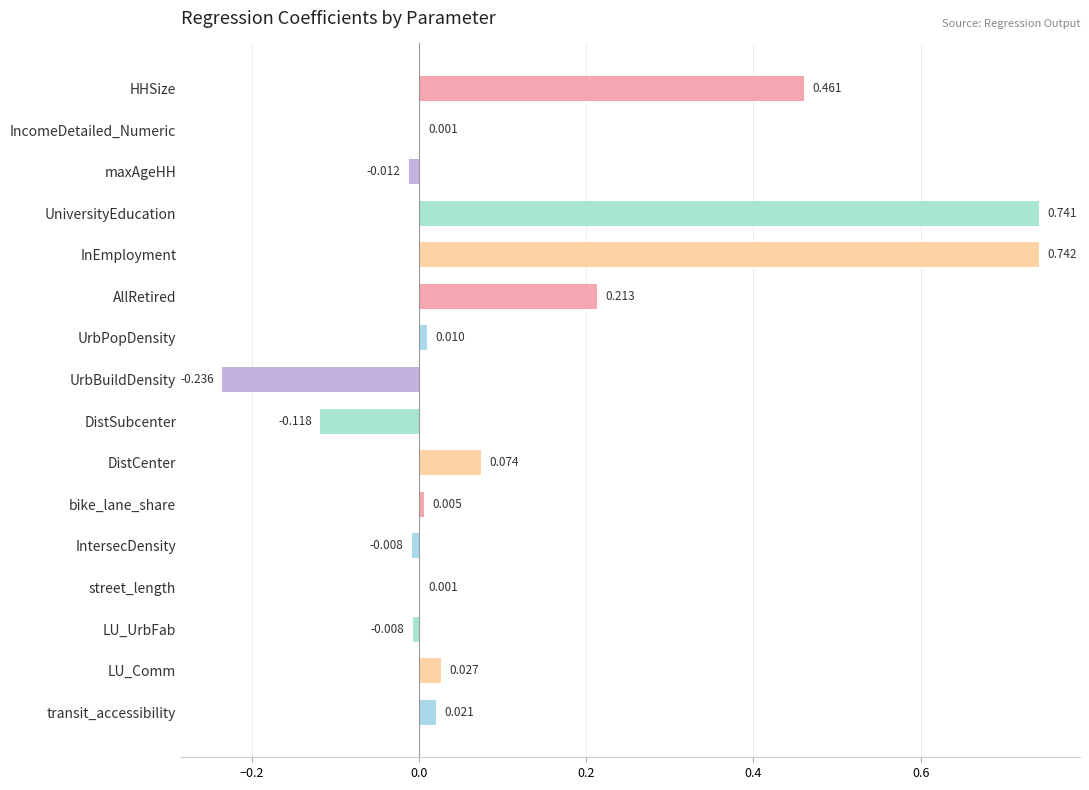

Between DistSubcenter and bike_lane_share, which is larger?

bike_lane_share